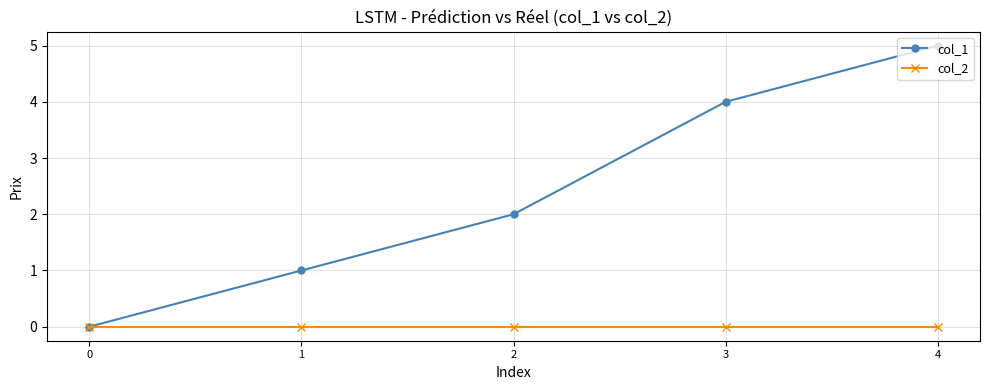

What is the spread (max minus min) of values at 4?

5